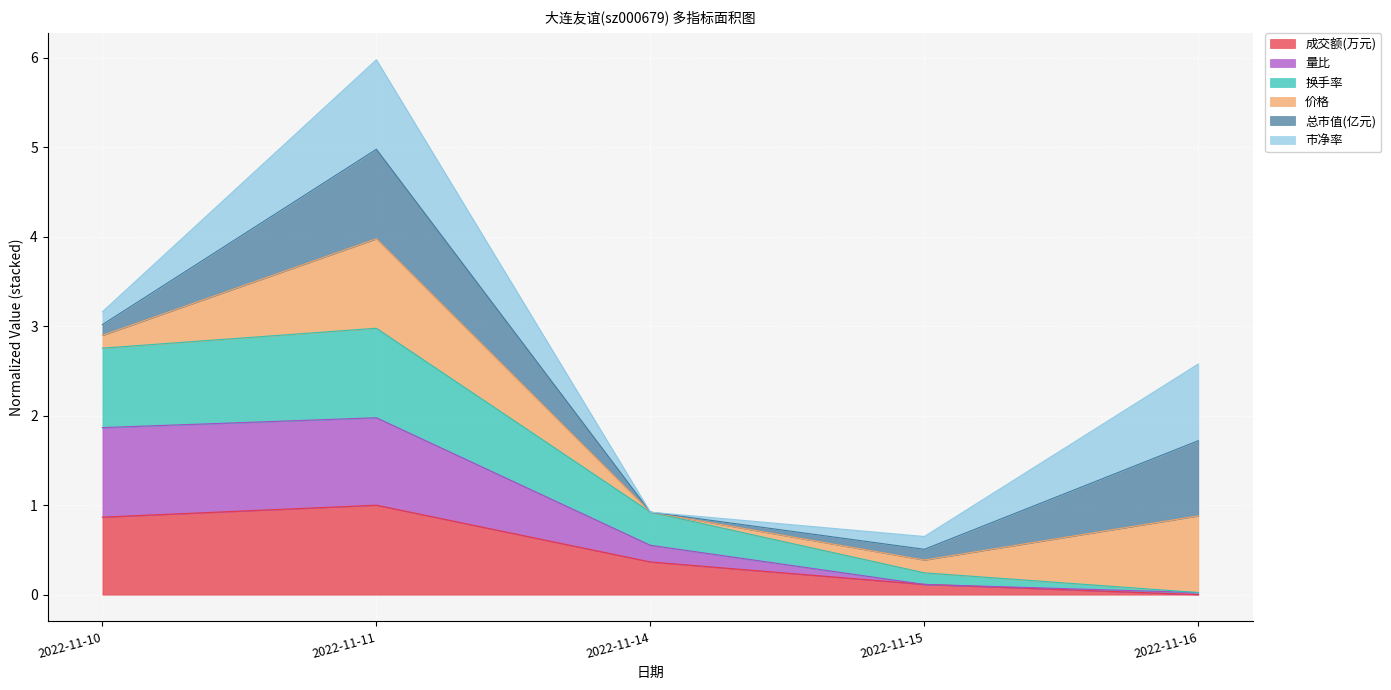

Does the chart display data point markers on the line(s)?

No